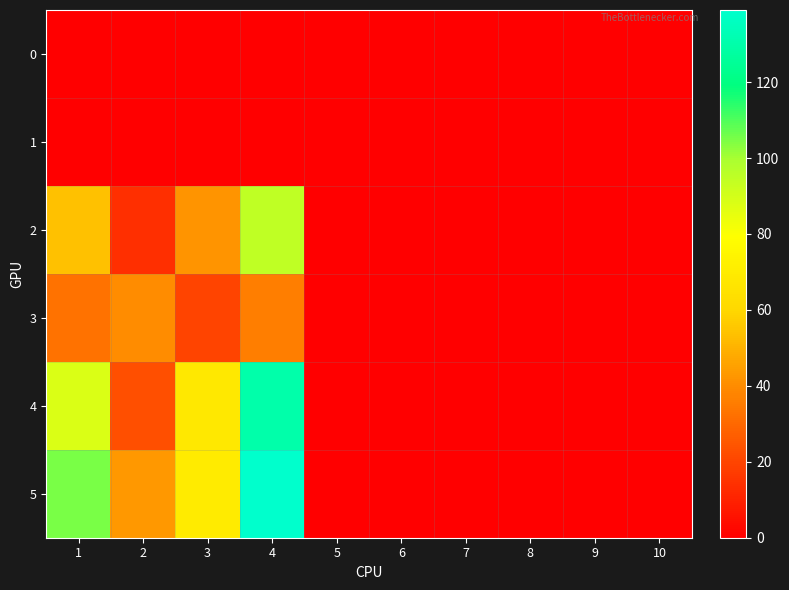

Reading right to left, what are all the values shown in this chart?

0: 10=0	9=0	8=0	7=0	6=0	5=0	4=0	3=0	2=0	1=0
1: 10=0	9=0	8=0	7=0	6=0	5=0	4=0	3=0	2=0	1=0
2: 10=0	9=0	8=0	7=0	6=0	5=0	4=95	3=42	2=14	1=54
3: 10=0	9=0	8=0	7=0	6=0	5=0	4=36	3=20	2=40	1=33
4: 10=0	9=0	8=0	7=0	6=0	5=0	4=130	3=68	2=23	1=88
5: 10=0	9=0	8=0	7=0	6=0	5=0	4=139	3=70	2=43	1=105